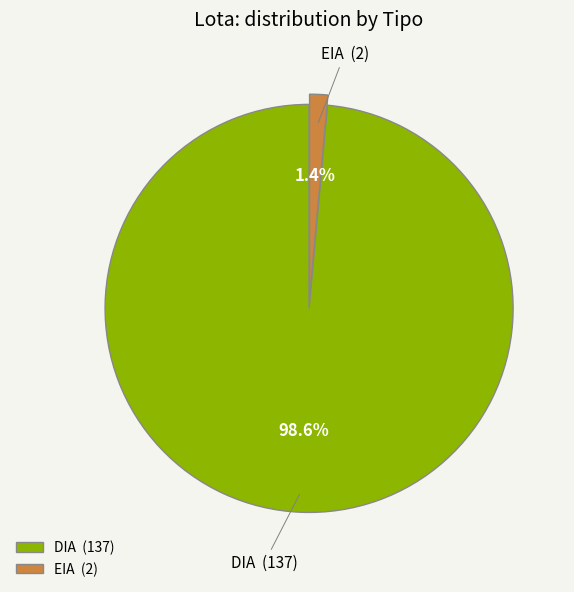

Which category has the biggest portion of the pie?

DIA